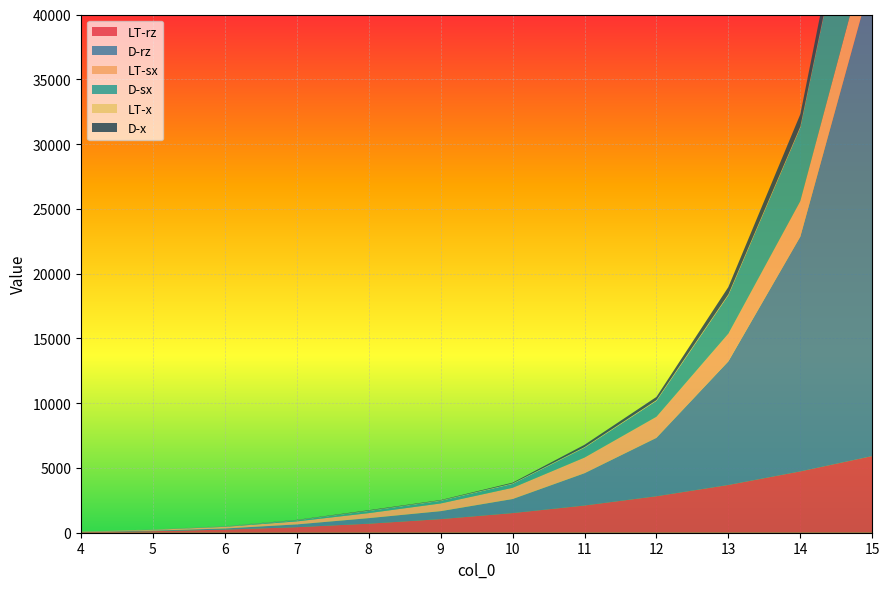

Reading left to right, what are all the values shown in this chart?

LT-rz: 47	119	240	429	697	1051	1517	2101	2817	3687	4734	5918
D-rz: 14	44	87	213	429	614	1084	2493	4508	9543	18120	37020
LT-sx: 23	61	127	232	387	594	865	1206	1626	2136	2741	3423
D-sx: 3	18	34	85	170	205	303	767	1231	2973	5679	11431
LT-x: 5	8	12	16	21	26	34	42	51	64	73	88
D-x: 1	1	6	18	36	33	62	179	249	566	956	2110